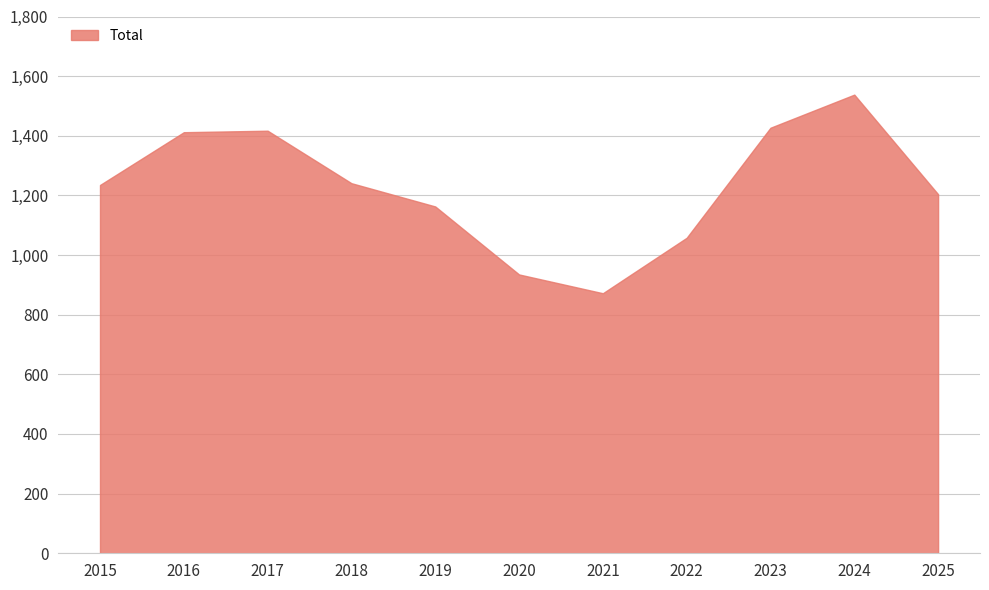

At which category does the chart reach its peak across all series?

2024